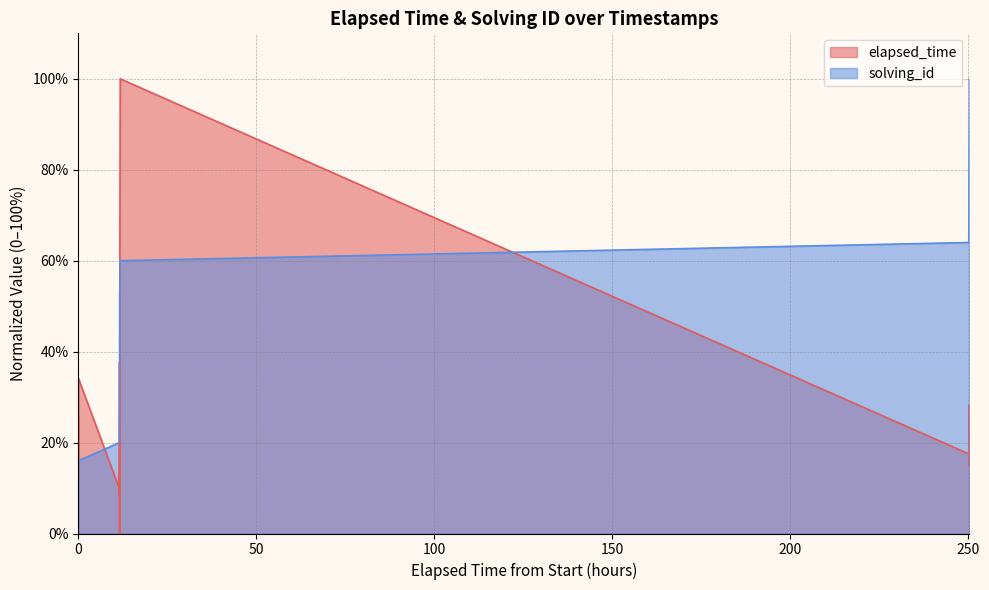

Which series has the largest total across all categories?

solving_id